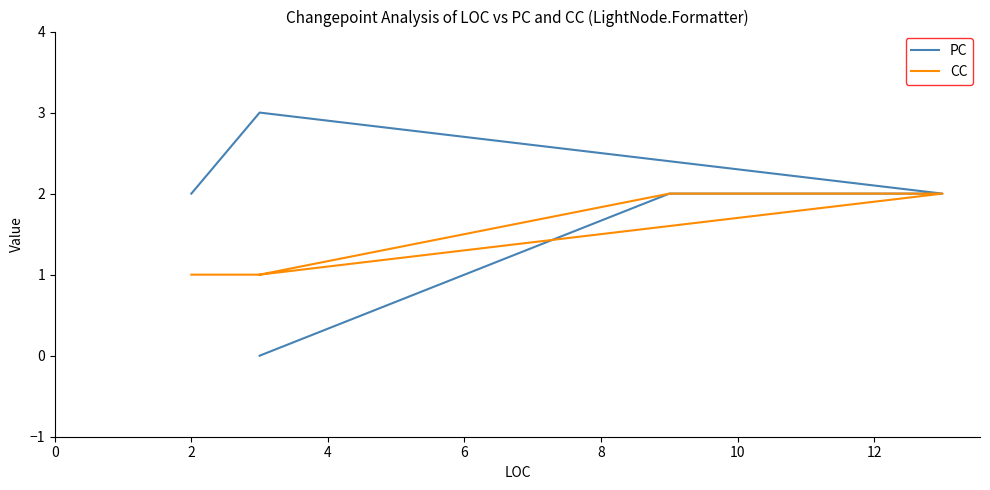

Which has a higher value, 4 or 2?

2